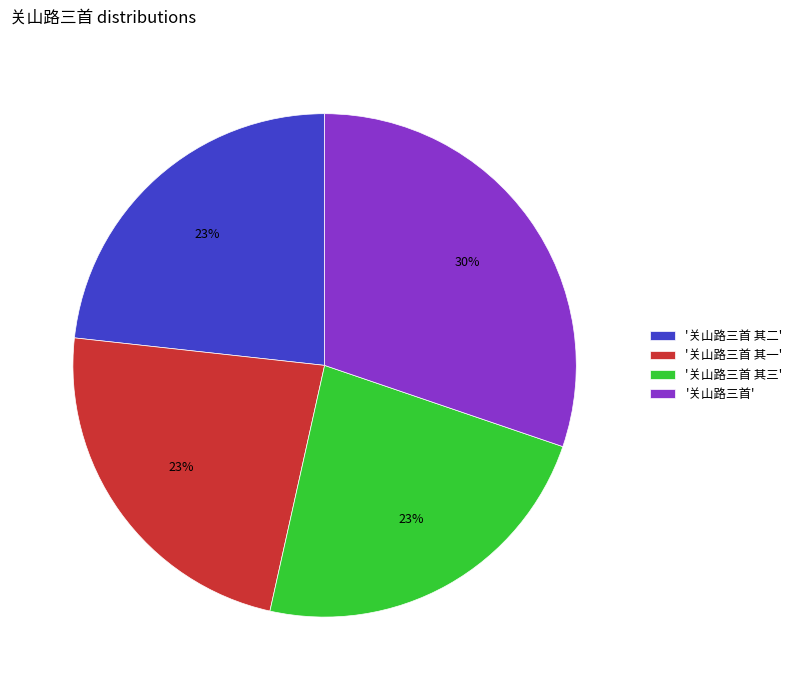

Combined, do '关山路三首 其三' and '关山路三首 其一' account for over 50%?

No